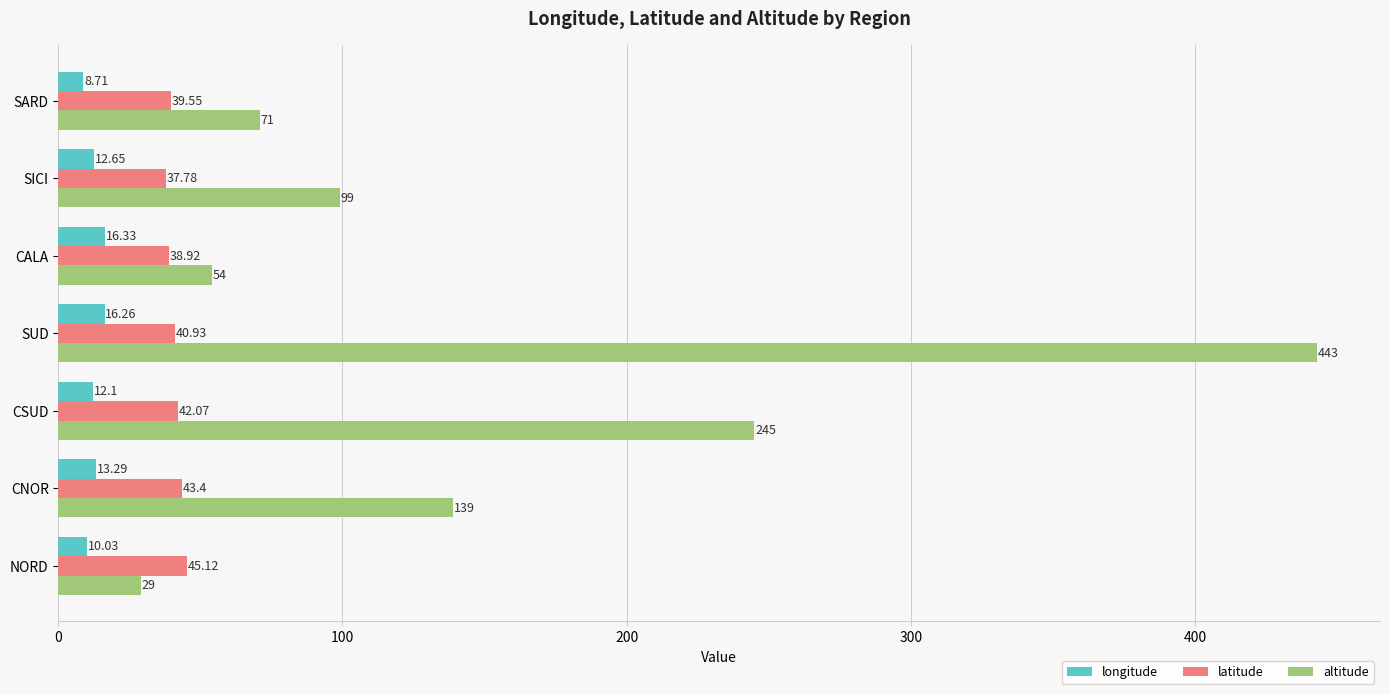

Rank the series by their average value, from highest to lowest.

altitude, latitude, longitude